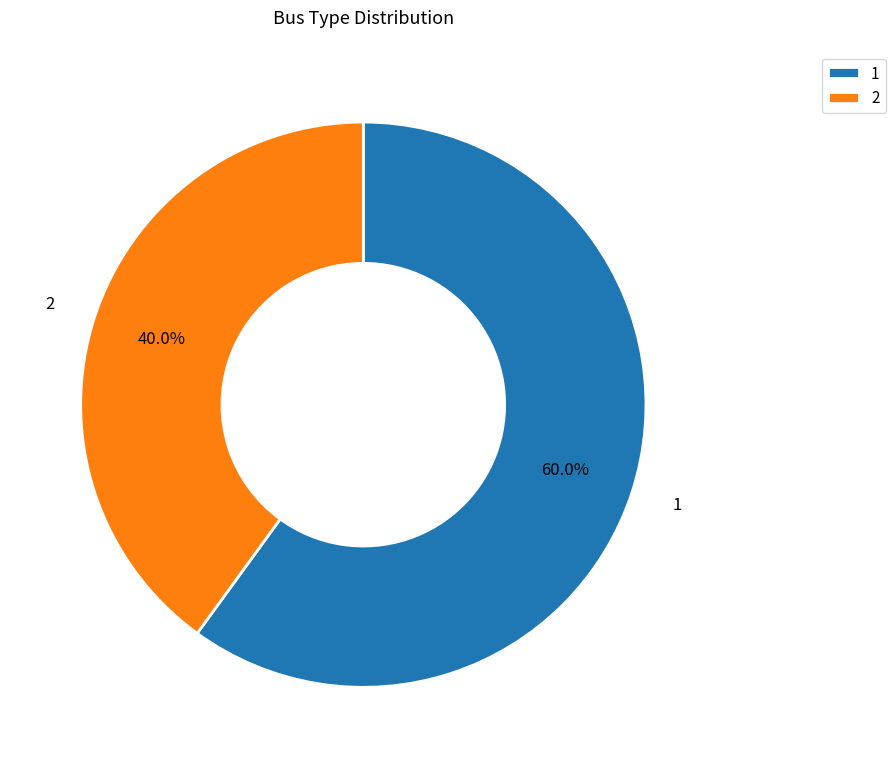

To the nearest percent, what is the combined percentage of 2 and 1?

100%